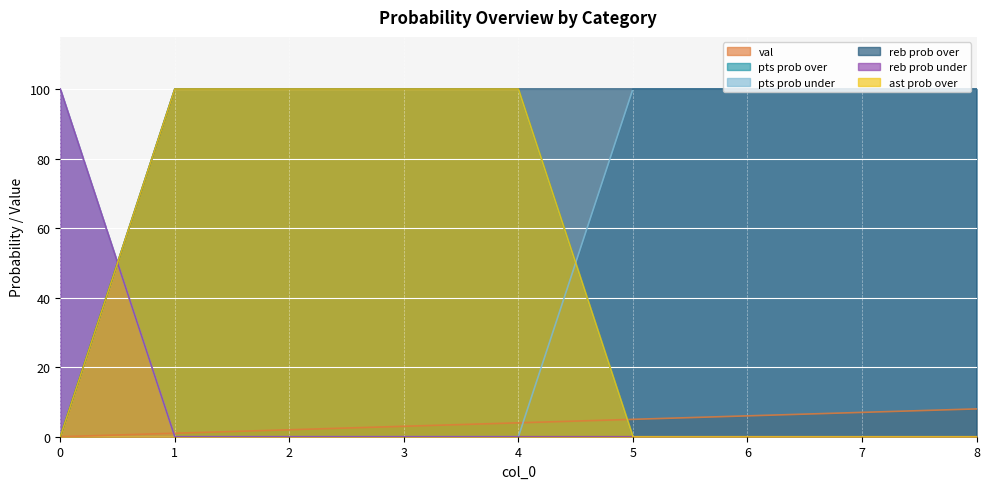

Which has a higher value, 7 or 6?

7